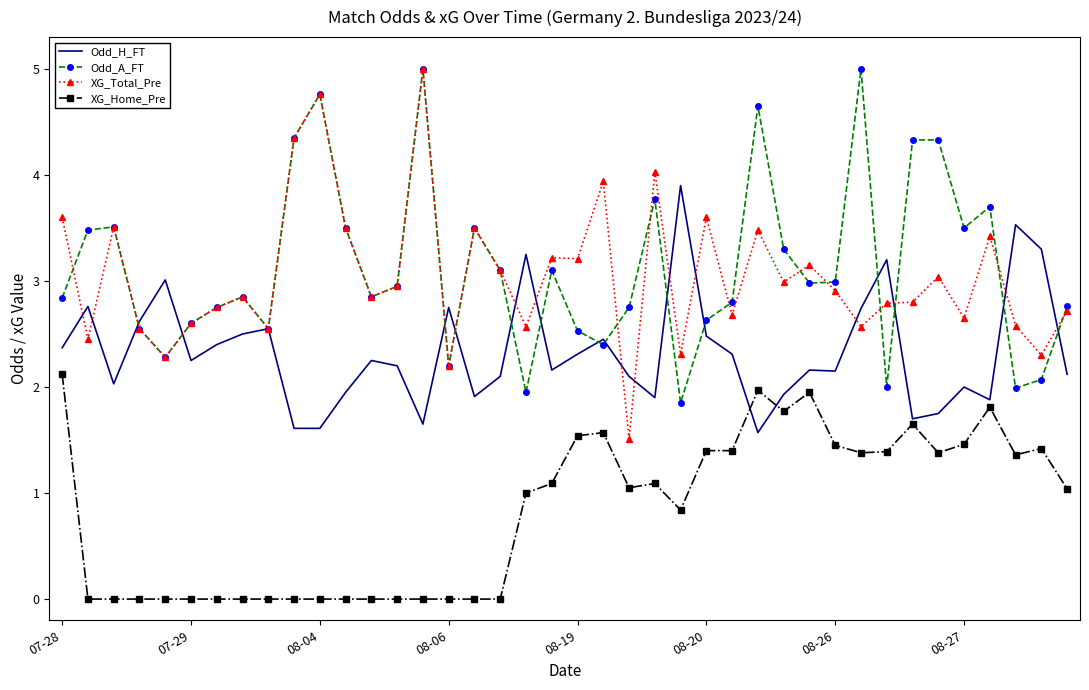

Which series has the largest range (max minus min)?

XG_Total_Pre